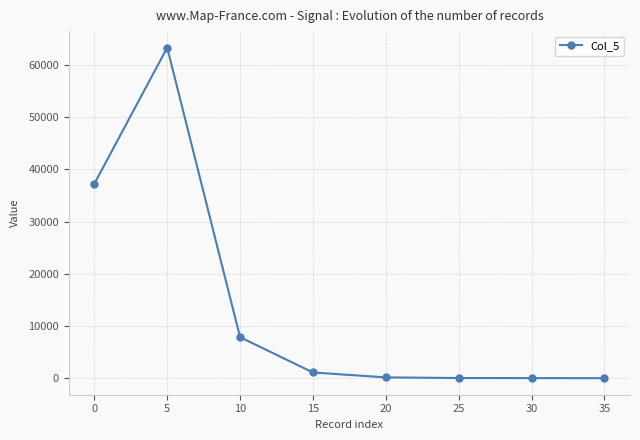

What is the sum of all values?

109674